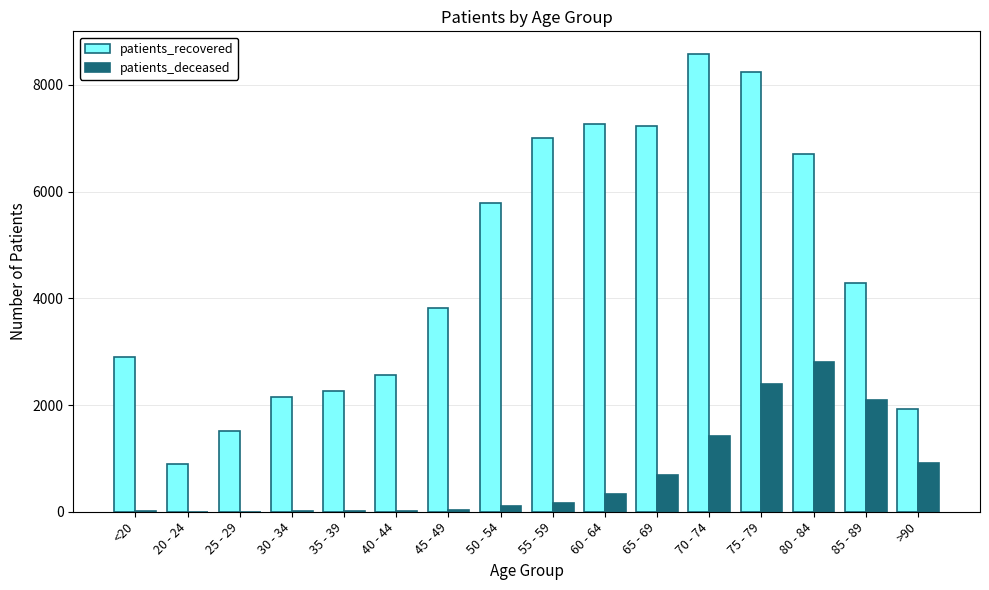

Which series has the widest spread of values?

patients_recovered